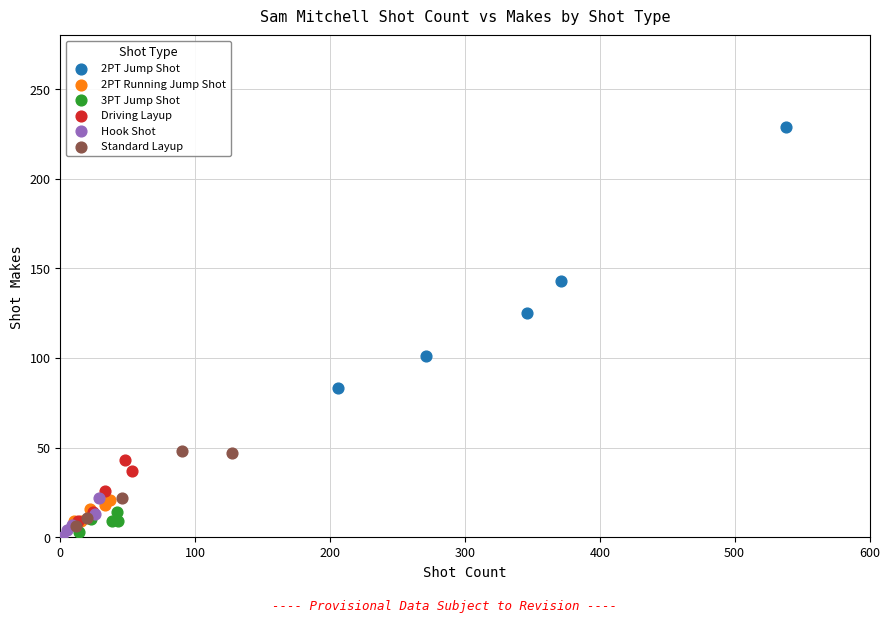

Which series contains the highest Y value?

2PT Jump Shot